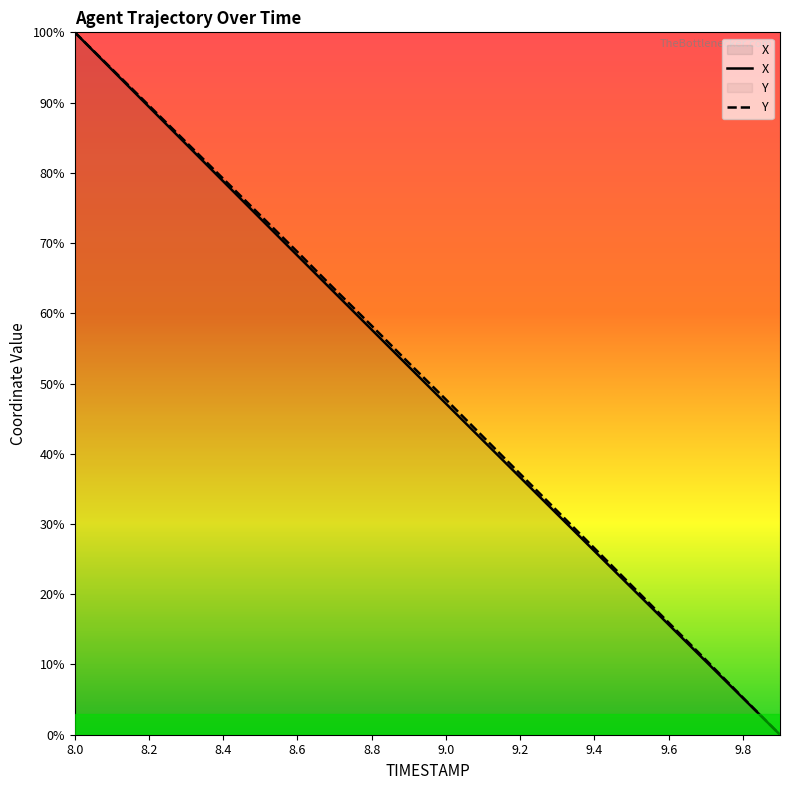

Is it true that Y equals 16.9 at 9.7?

False